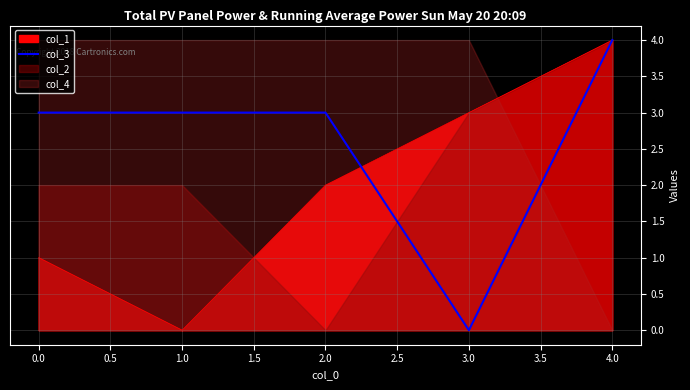

The col_1 series shows 3 at 3.0. True or false?

True